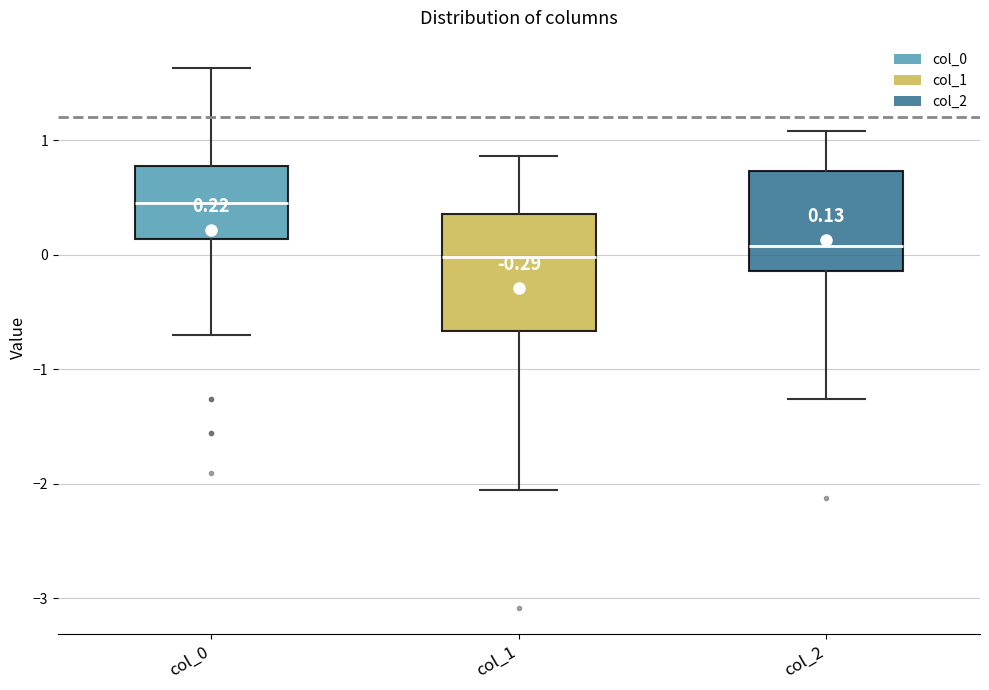

Which box is the tallest, from its lower edge to its upper edge?

col_1